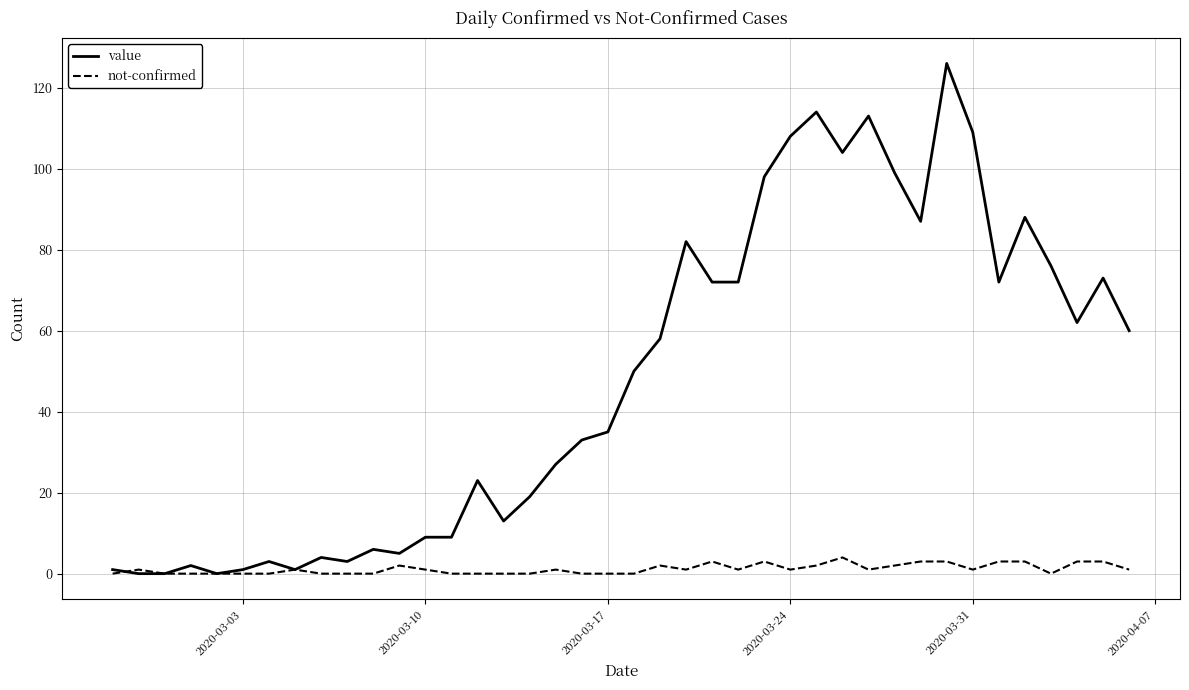

List the series in order of their overall mean, lowest first.

not-confirmed, value